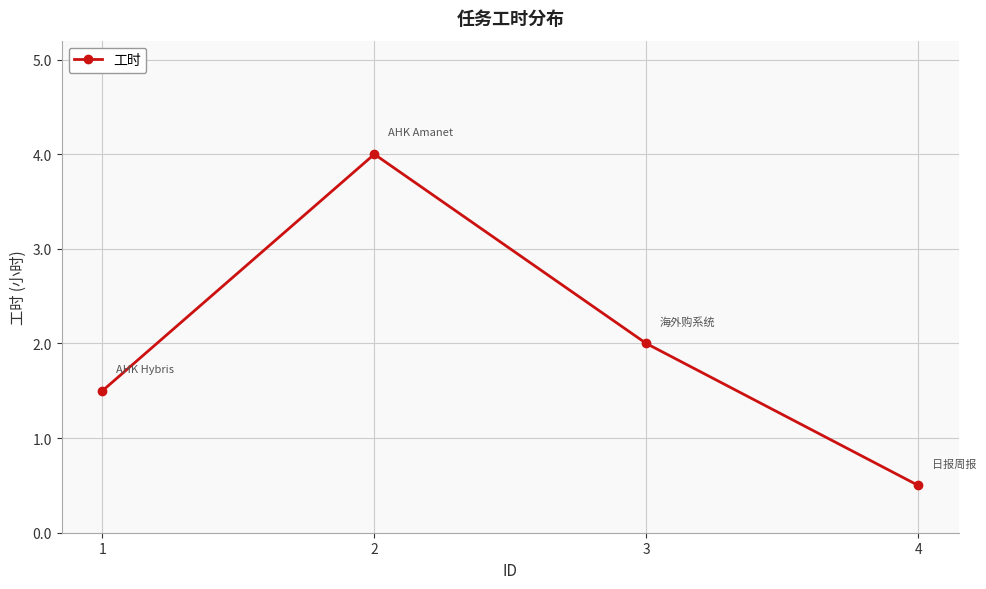

At which label does the data first exceed 2?

2